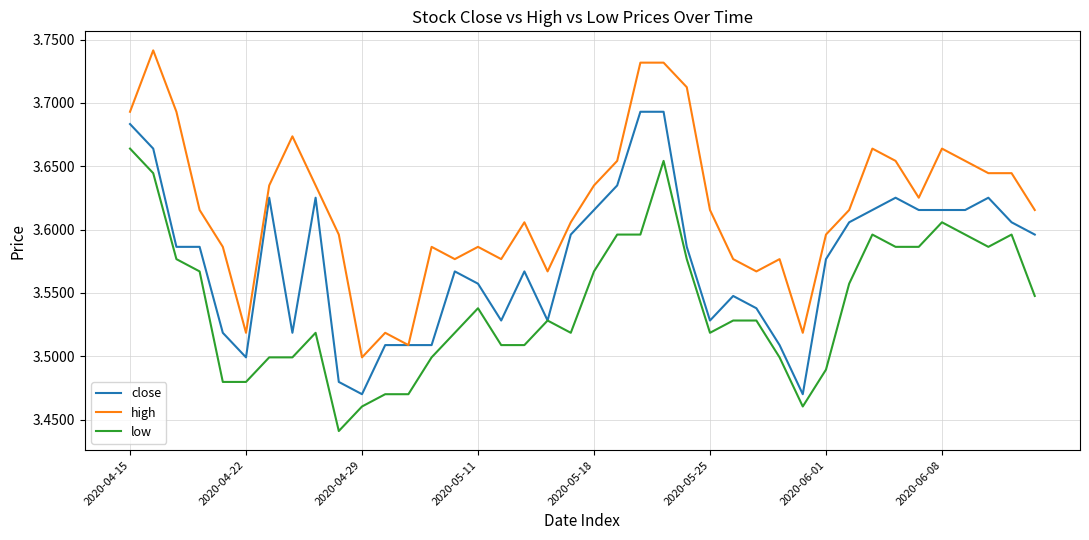

True or false: low and high intersect in this chart.

False